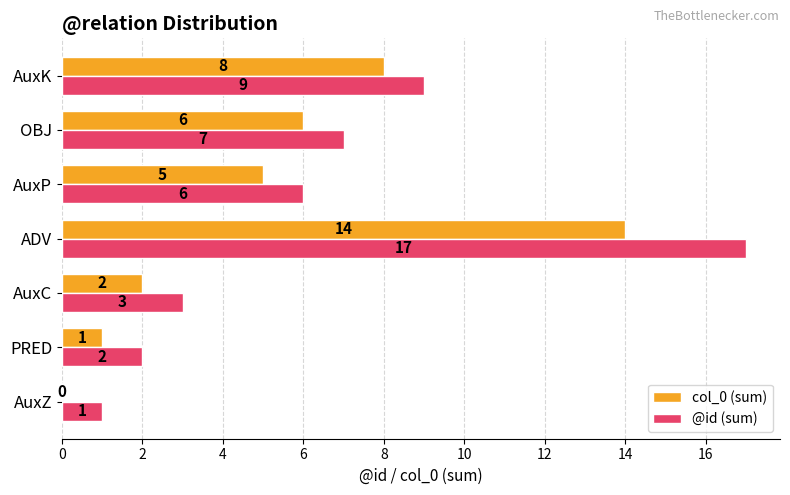

What is the sum of the col_0 (sum) values at OBJ and AuxZ?

6